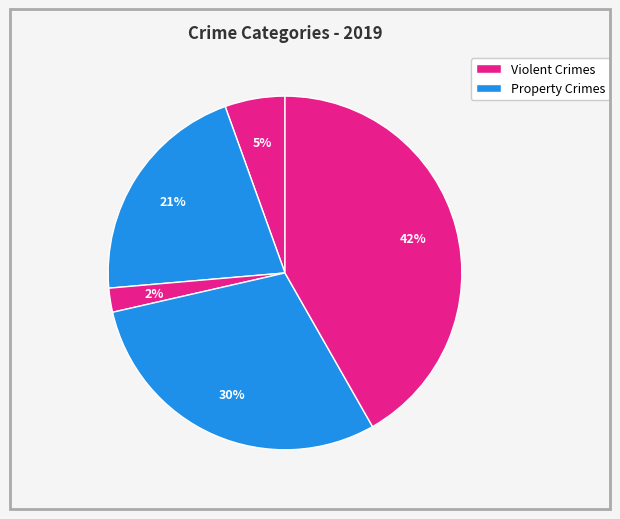

To the nearest percent, what is the average slice percentage?

20%